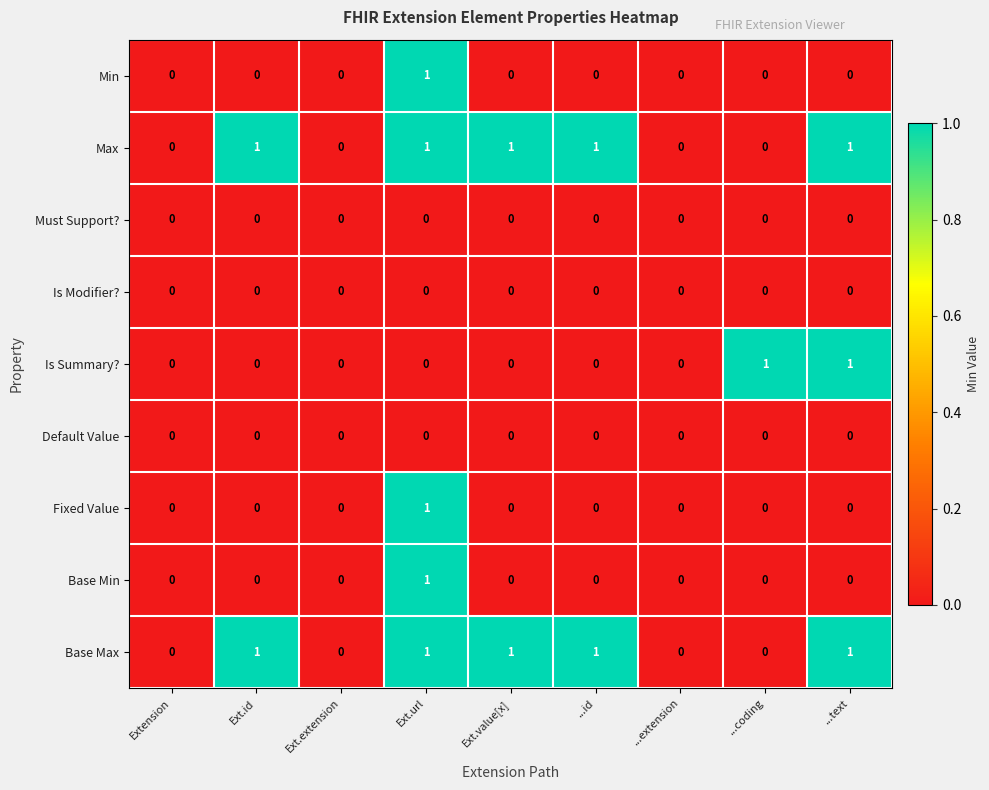

How many Base Max values are between 0 and 1?

9